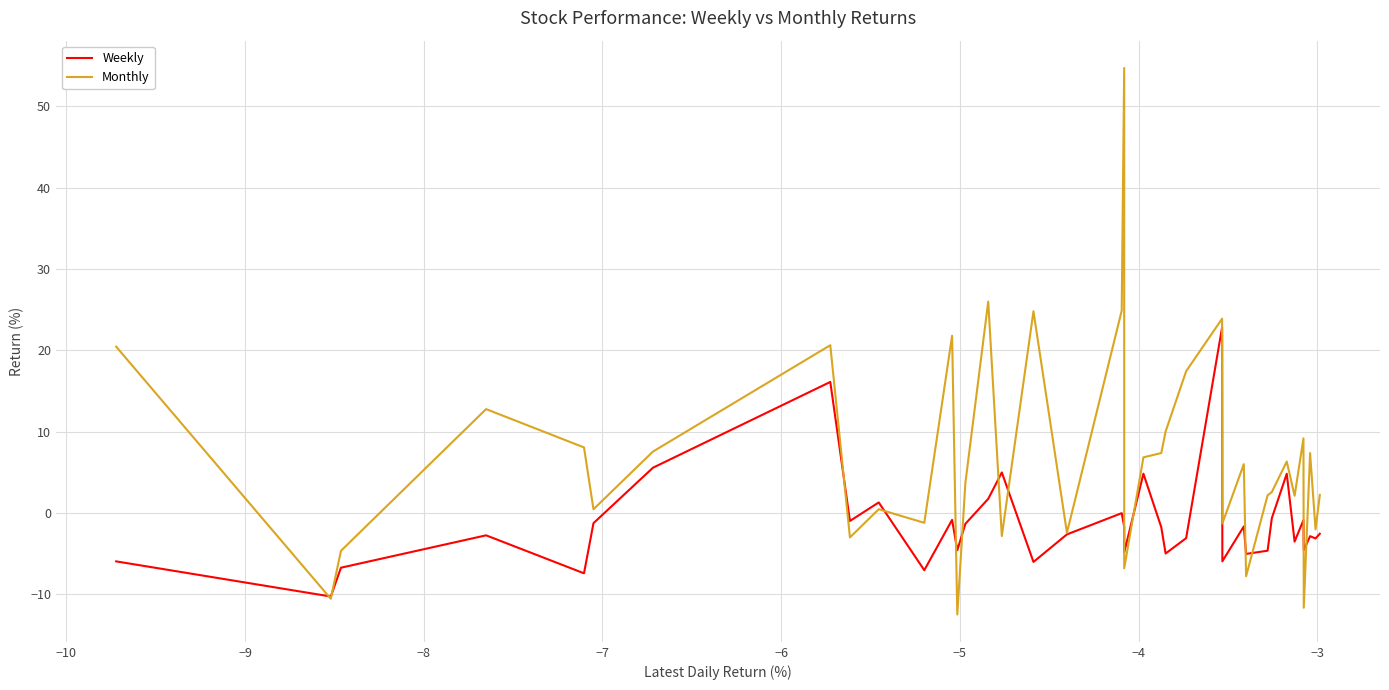

What is the minimum value shown in the chart?

-12.5